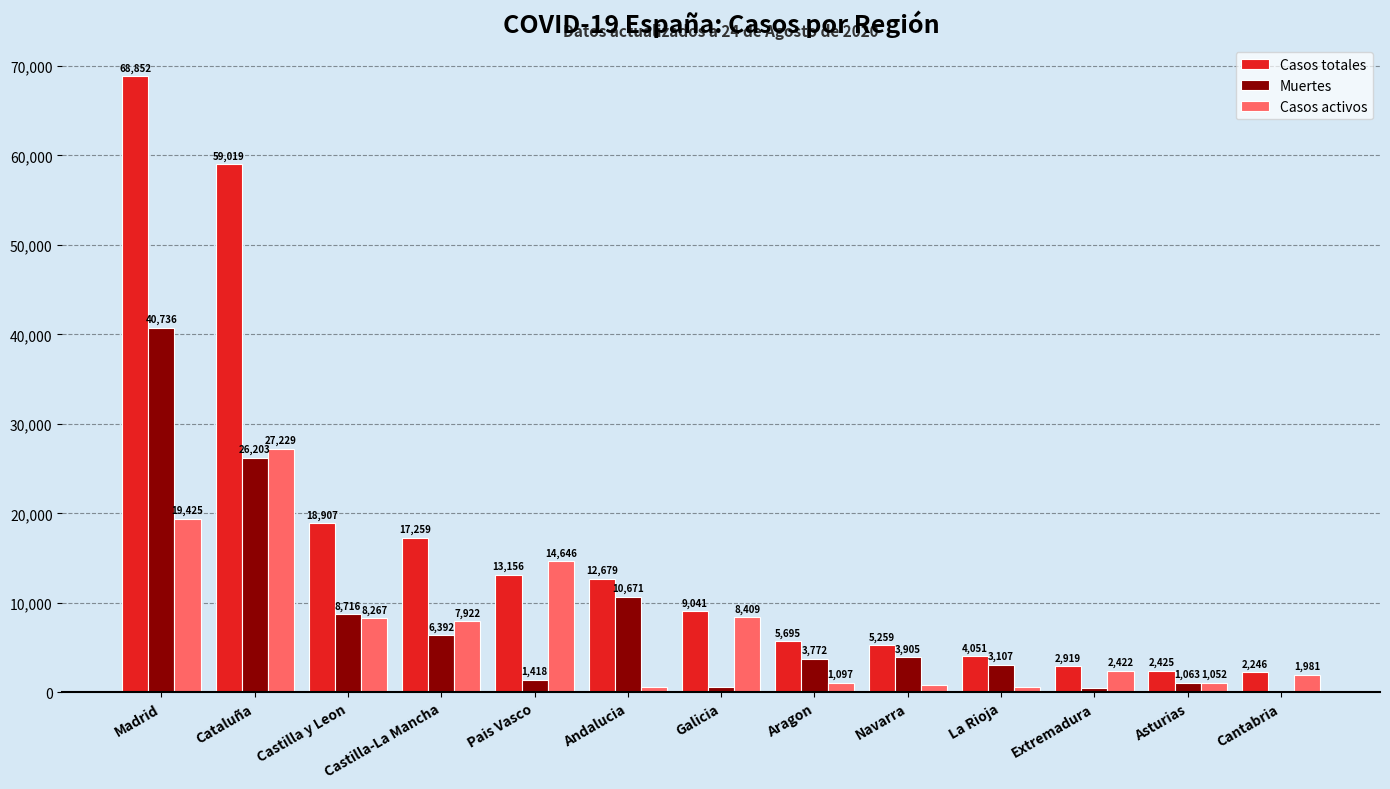

What is the approximate value of Muertes at Cataluña?

26203